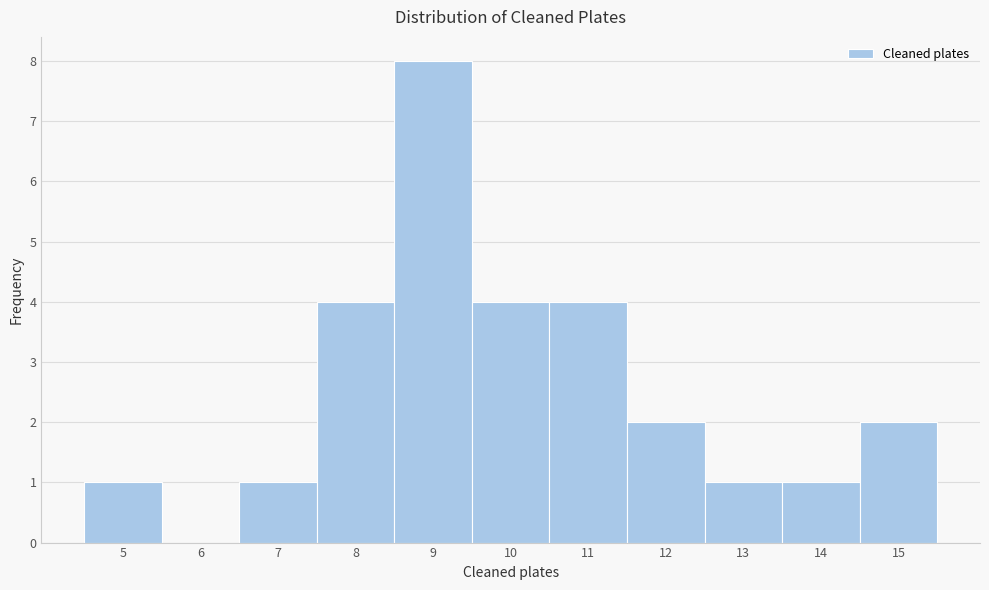

What is the height of the bar covering 11.5 to 12.5 on the x-axis? The values are not printed on the chart, so give them approximately, as read against the axis.

2